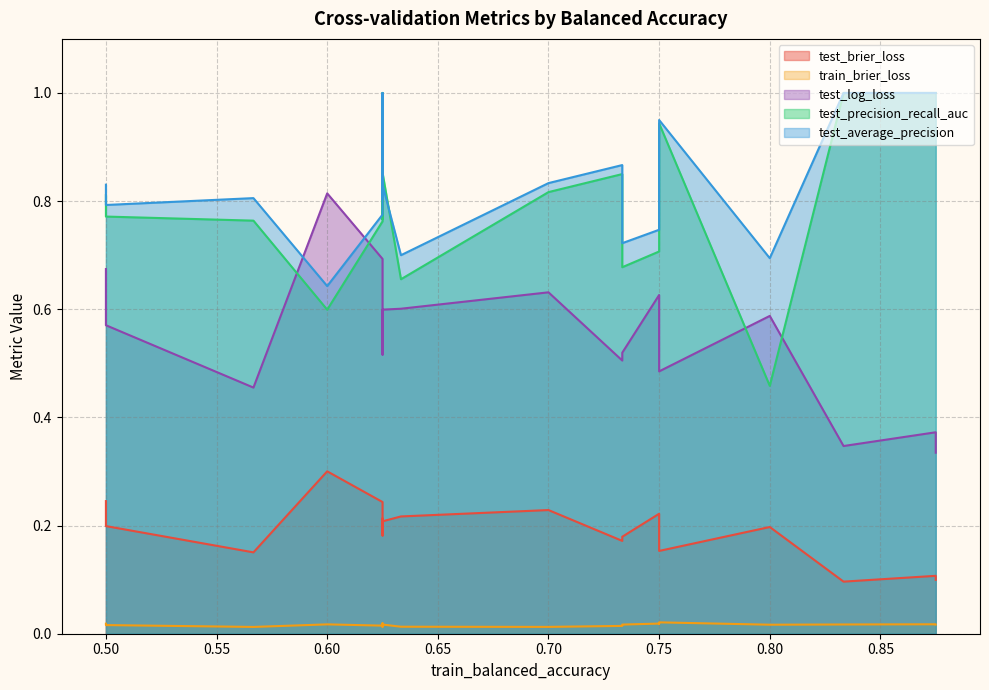

Which label corresponds to the smallest value in the chart?

0.5666666666666667